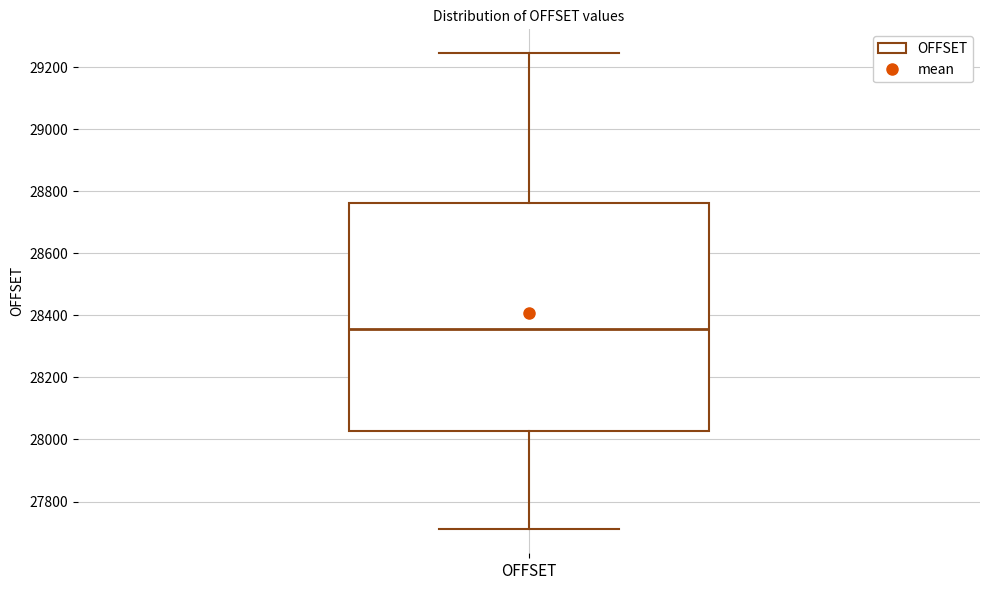

Read this box plot against the y-axis: the position of the median line, the range covered by the box, and the ends of both whiskers. The values are not printed on the chart, so give them approximately, as read against the axis.

median 28360, box 28020 to 28760, whiskers 27720 to 29240